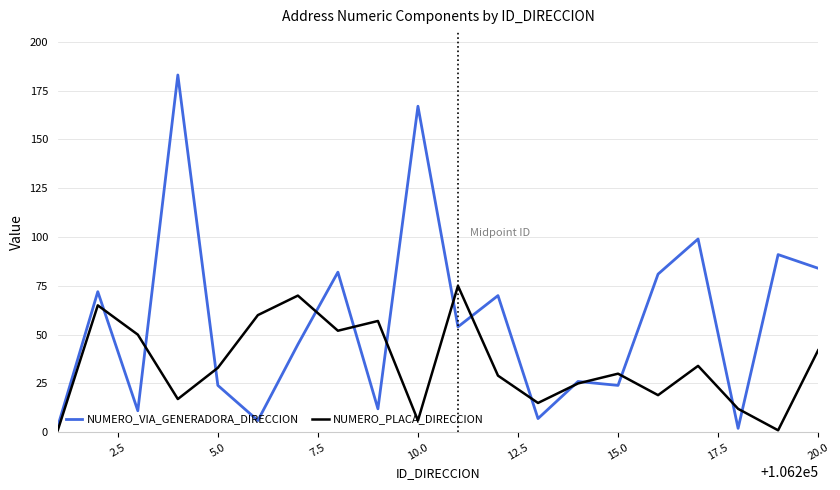

Is this an area chart (filled region under the line)?

No